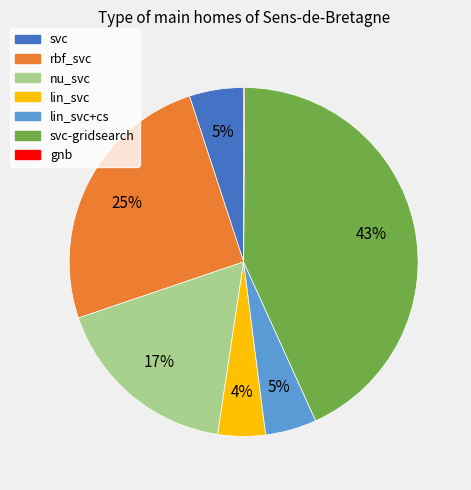

Do lin_svc+cs and lin_svc together represent more than half of the pie?

No